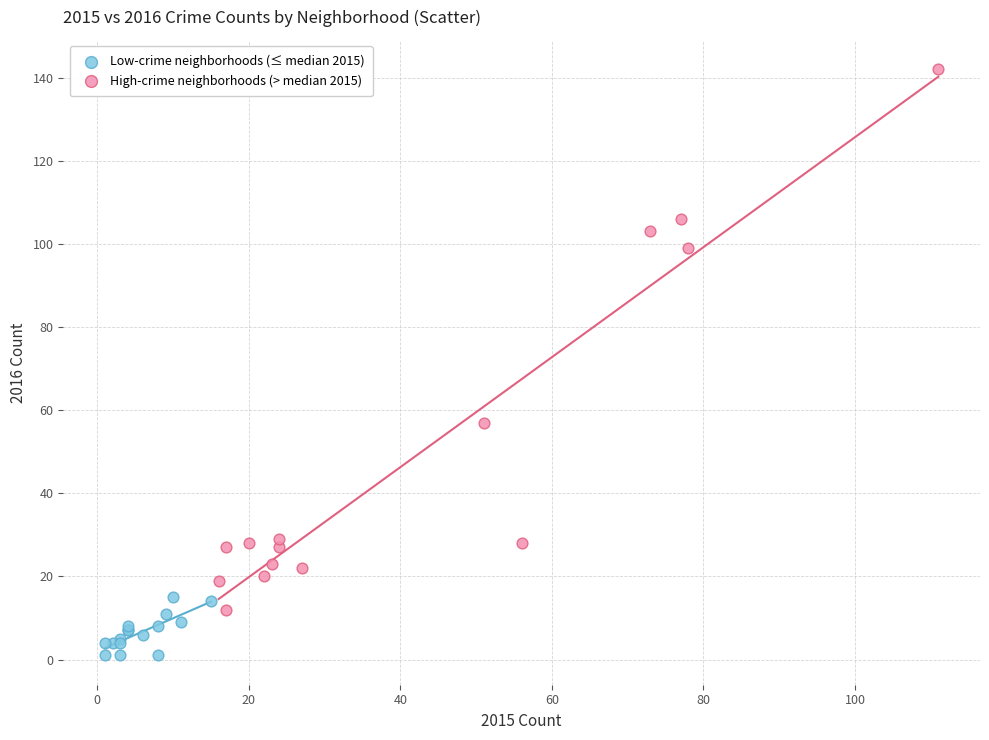

Which series reaches the minimum Y coordinate?

Low-crime neighborhoods (≤ median 2015)